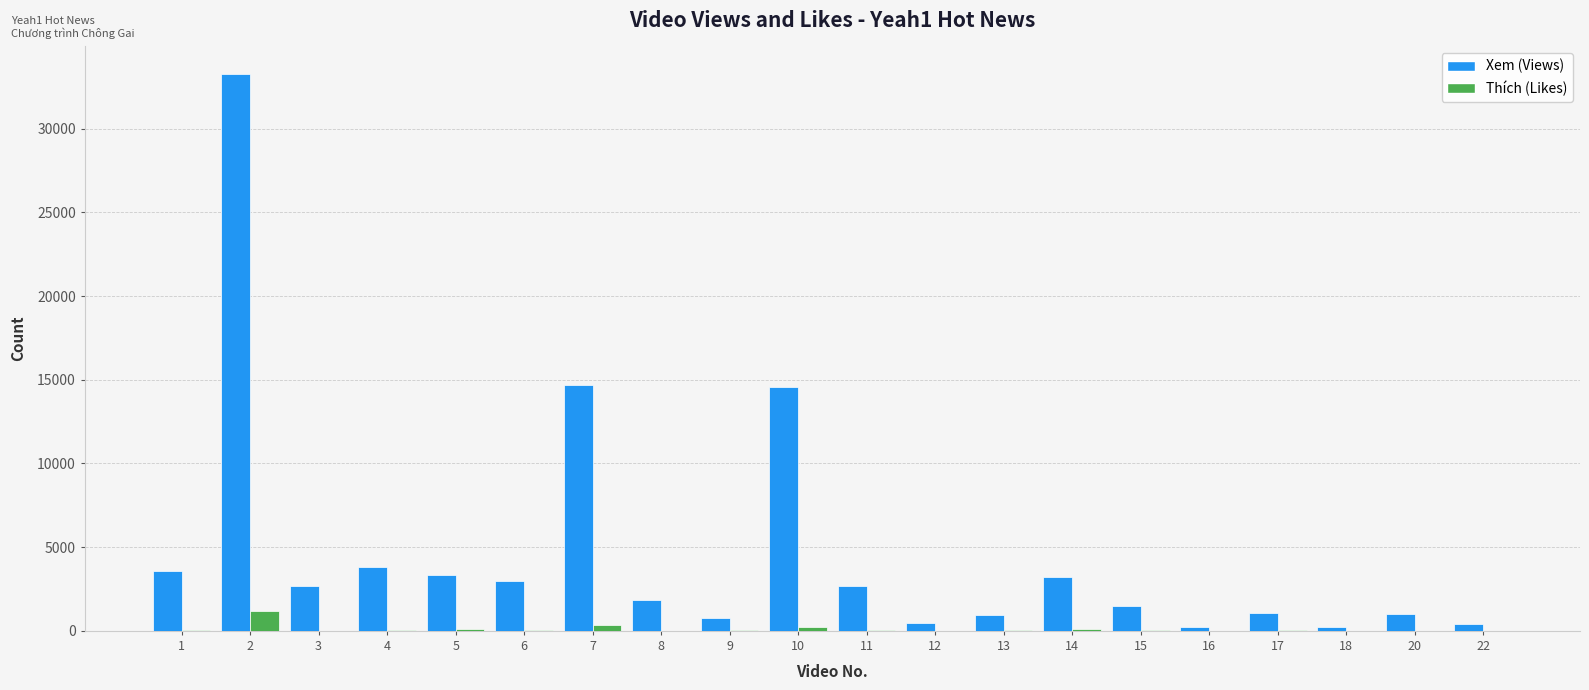

Does the chart contain stacked bars?

No